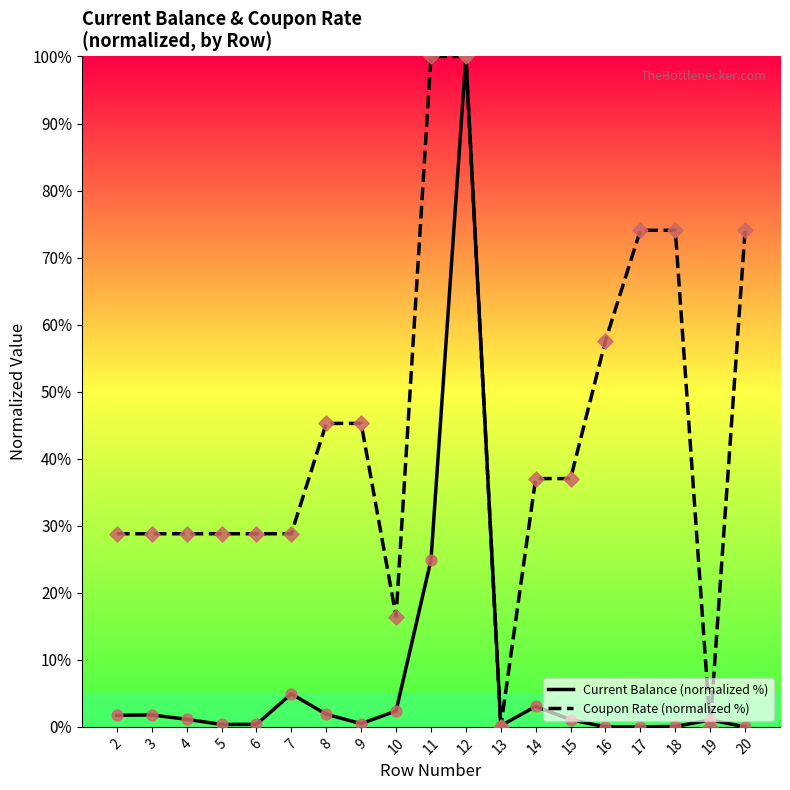

What are all the series names shown in the legend?

Current Balance (normalized %), Coupon Rate (normalized %)